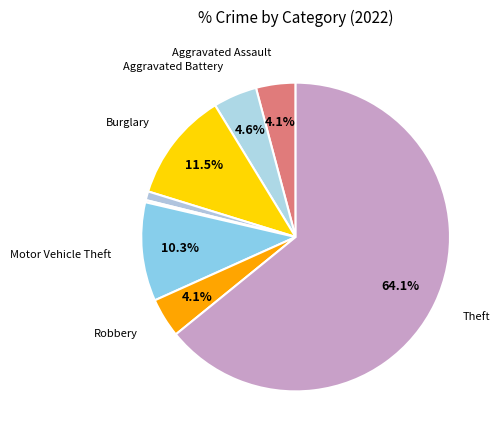

How many slices are in this pie chart?

8